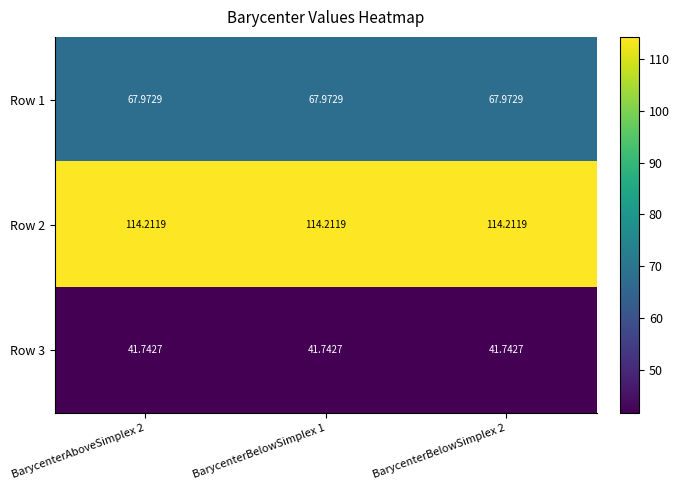

Is the value of Row 3 at BarycenterAboveSimplex 2 greater than the value of Row 2 at BarycenterBelowSimplex 1?

No